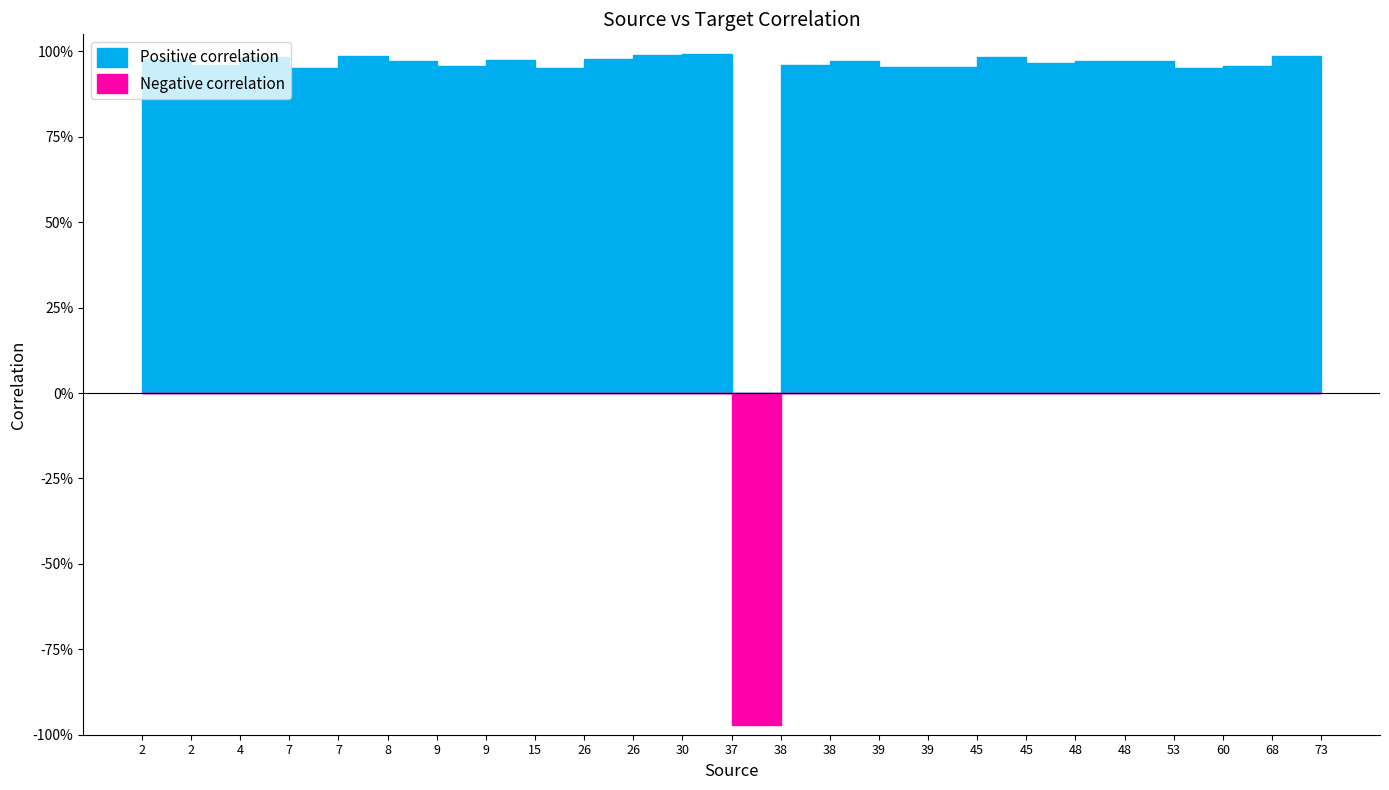

How many positive values does the correlation series have?

24